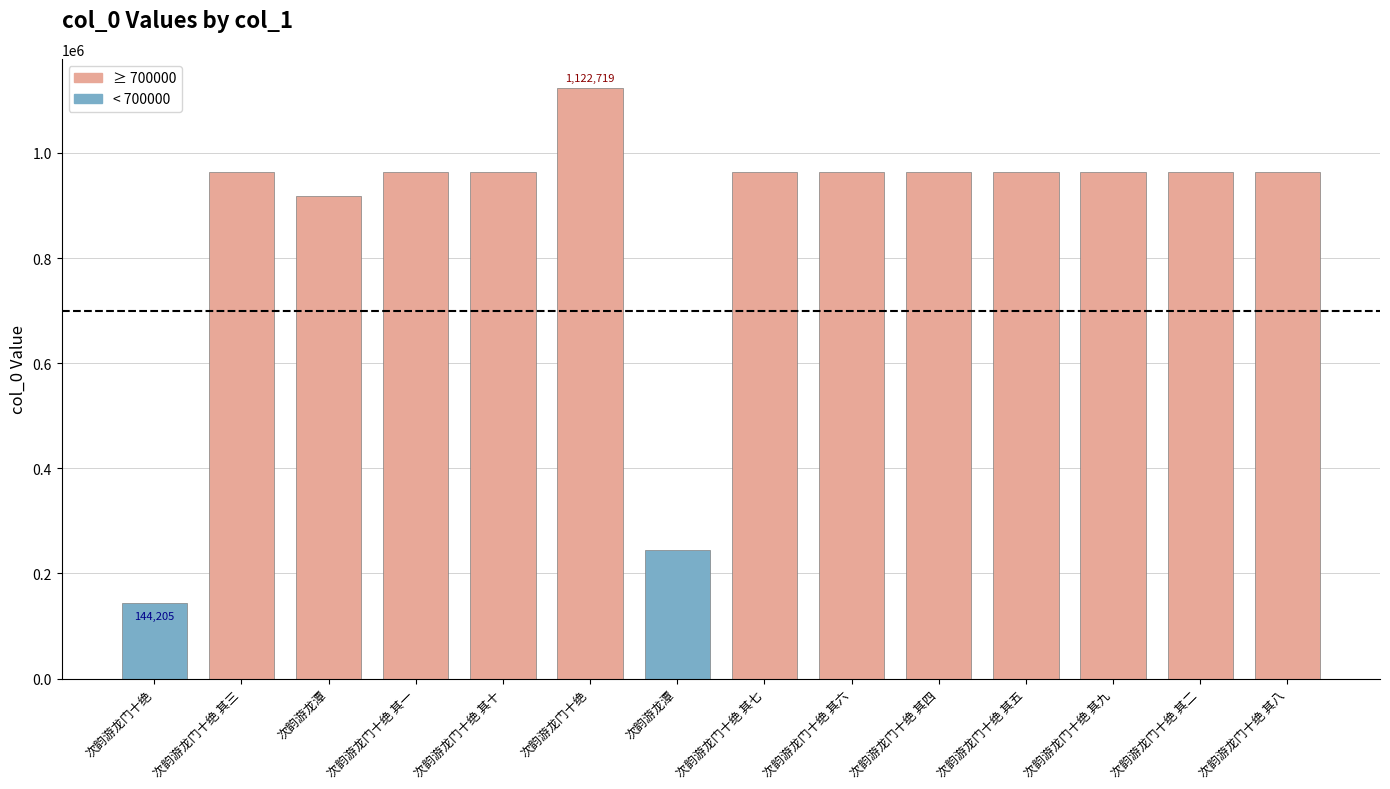

Are the bars horizontal?

No